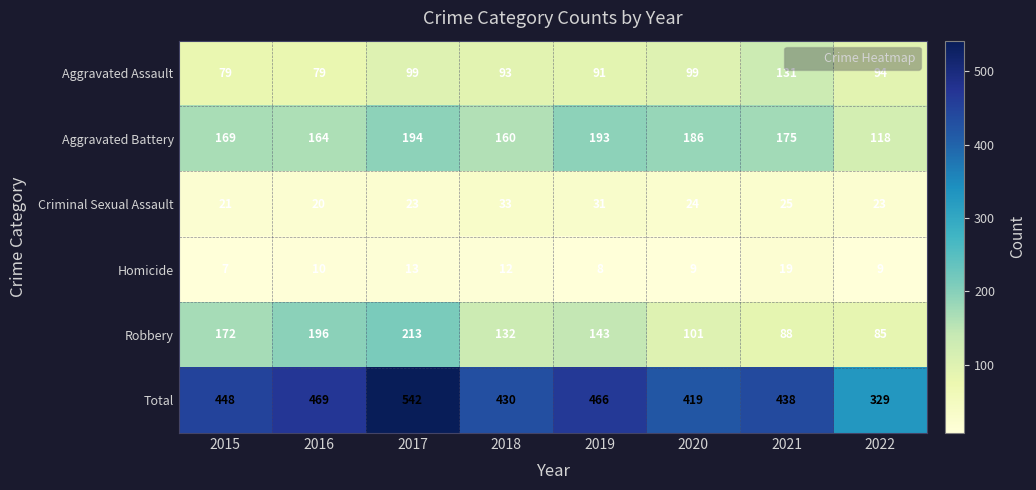

Rank the series at 2016 from highest to lowest value.

Total, Robbery, Aggravated Battery, Aggravated Assault, Criminal Sexual Assault, Homicide